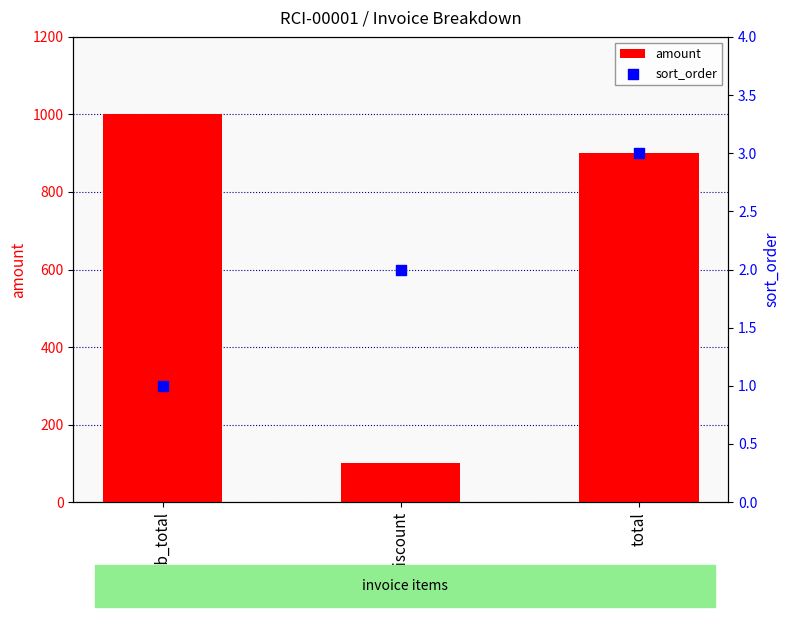

Which series contains the lowest Y value?

sort_order